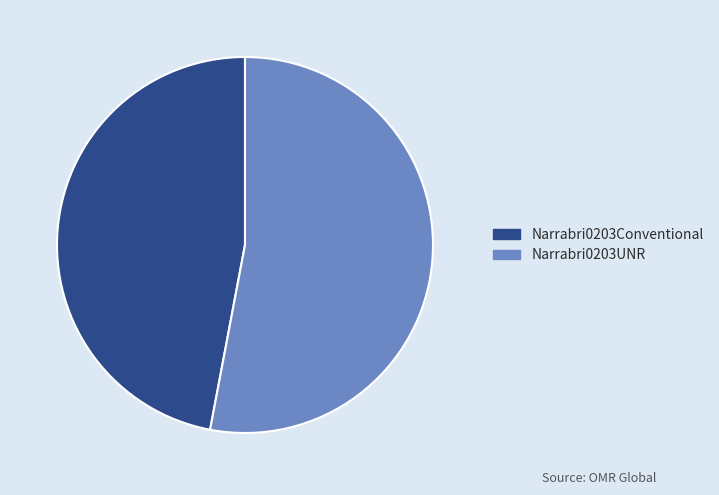

Do Narrabri0203UNR and Narrabri0203Conventional together represent more than half of the pie?

Yes